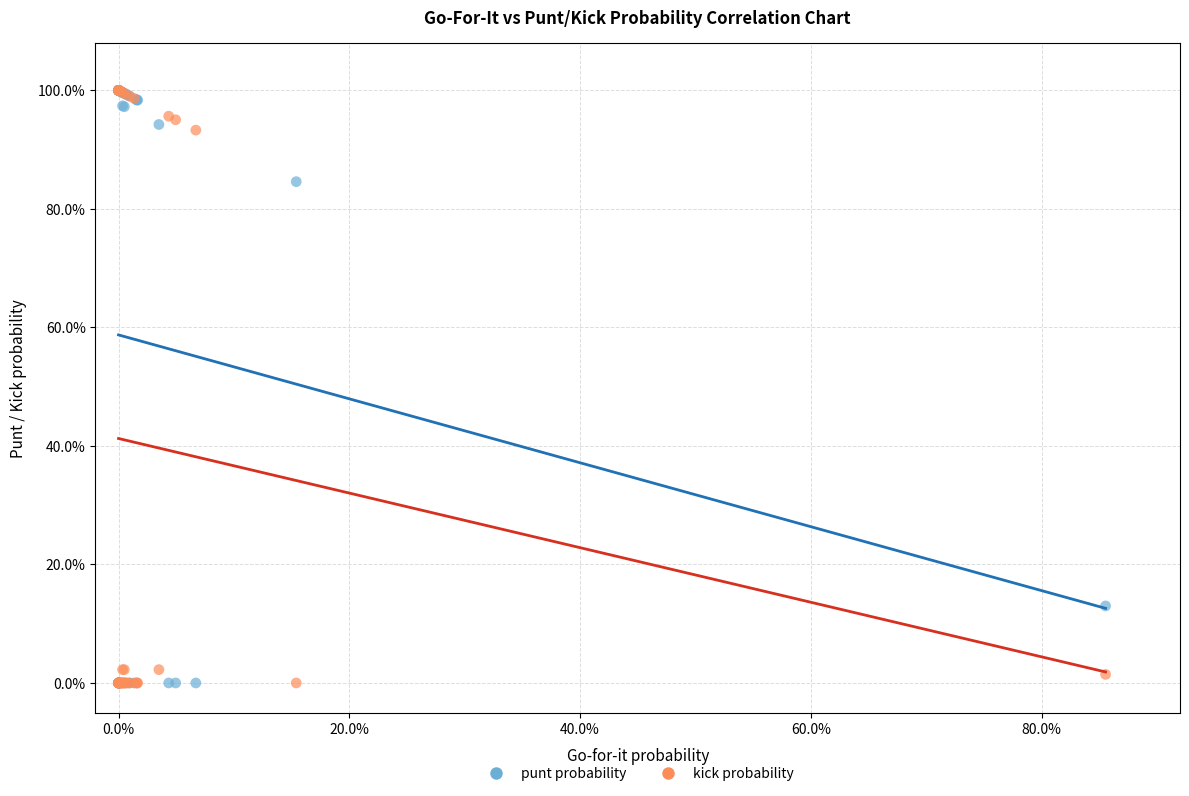

What are all the series names shown in the legend?

punt probability, kick probability